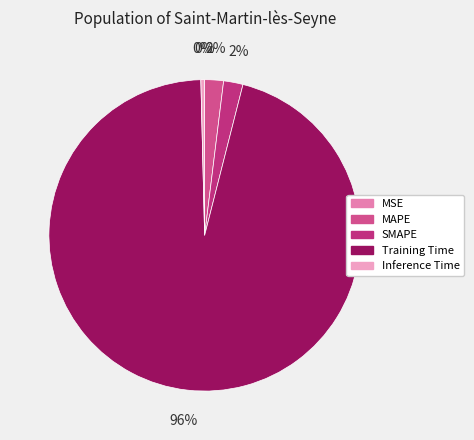

To the nearest percent, what is the difference between the largest and smallest slice percentages?

96%